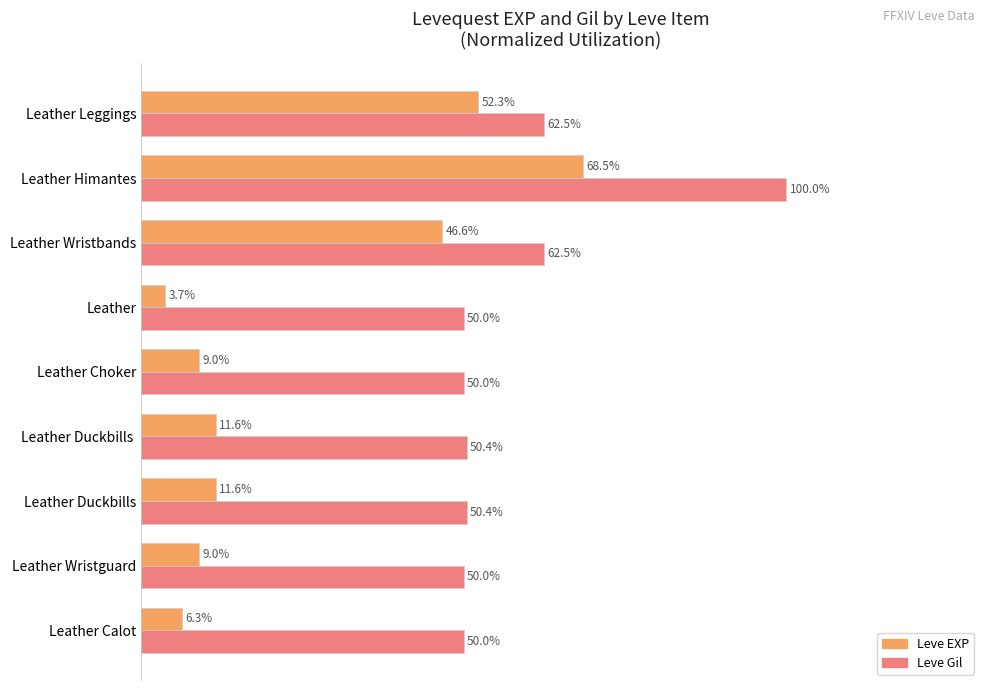

Which series changed the most between Leather Calot and Leather Duckbills ?

Leve EXP